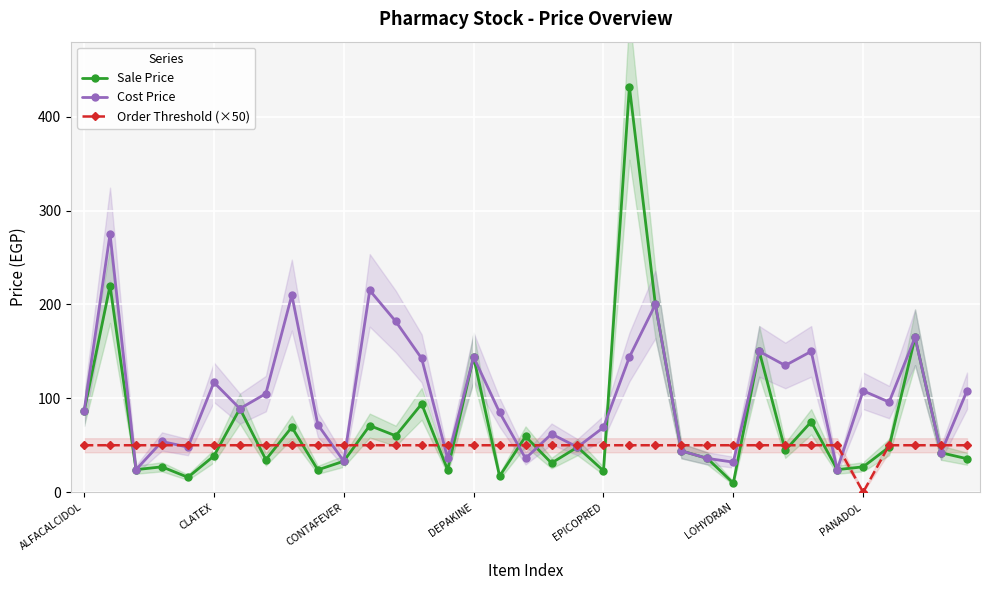

Read the Cost Price value at DEPAKINE.

144.0